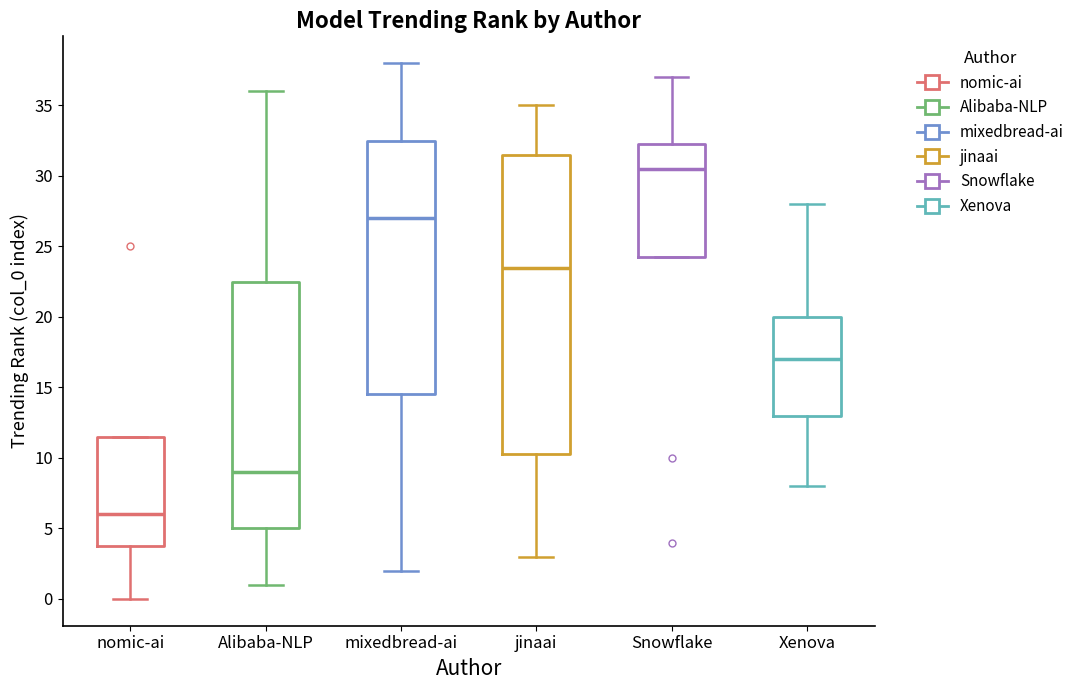

Which box has the lowest median line?

nomic-ai